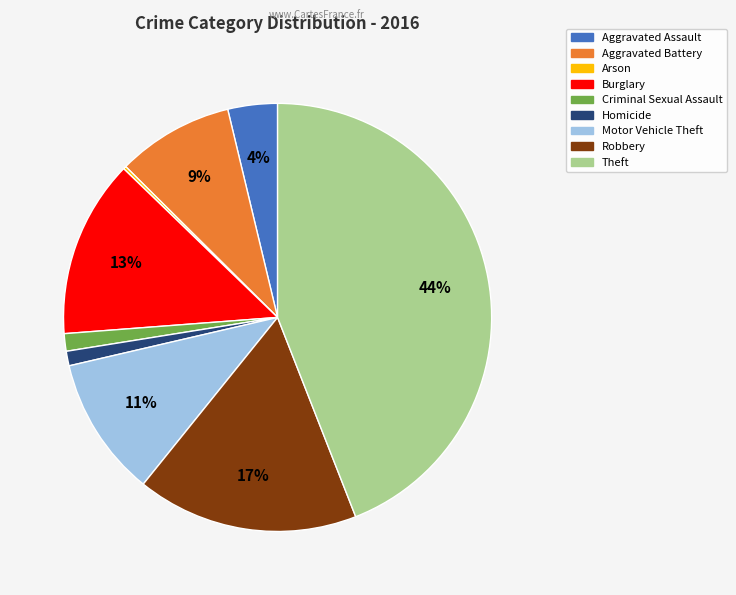

Which slice is the largest?

Theft